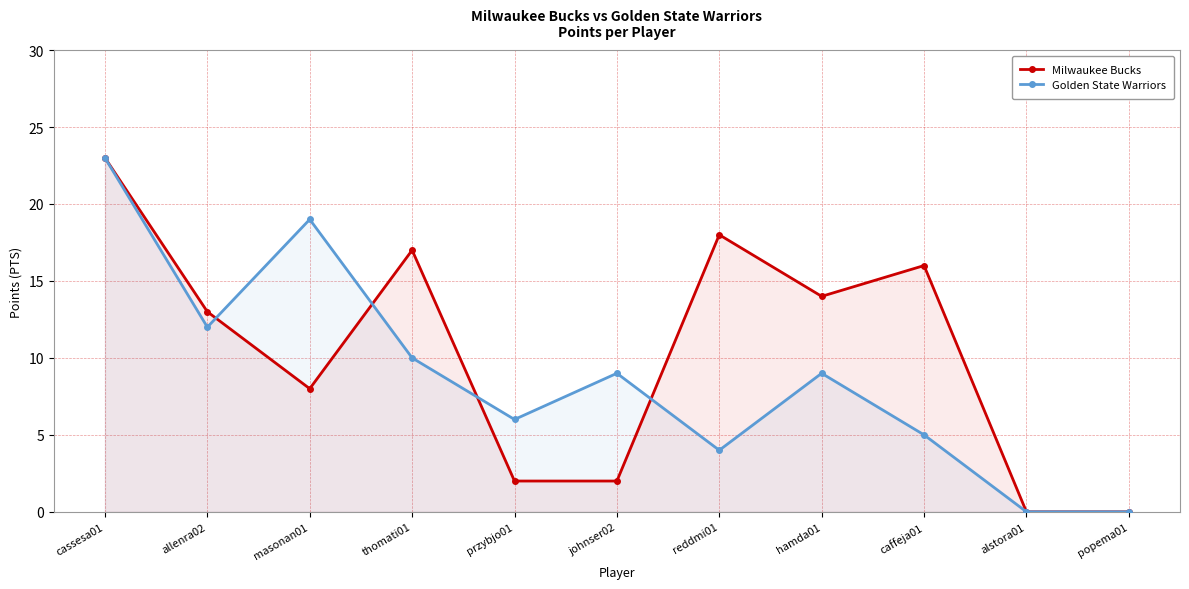

Reading left to right, transcribe all the data shown in this chart.

Milwaukee Bucks: 23	13	8	17	2	2	18	14	16	0	0
Golden State Warriors: 23	12	19	10	6	9	4	9	5	0	0